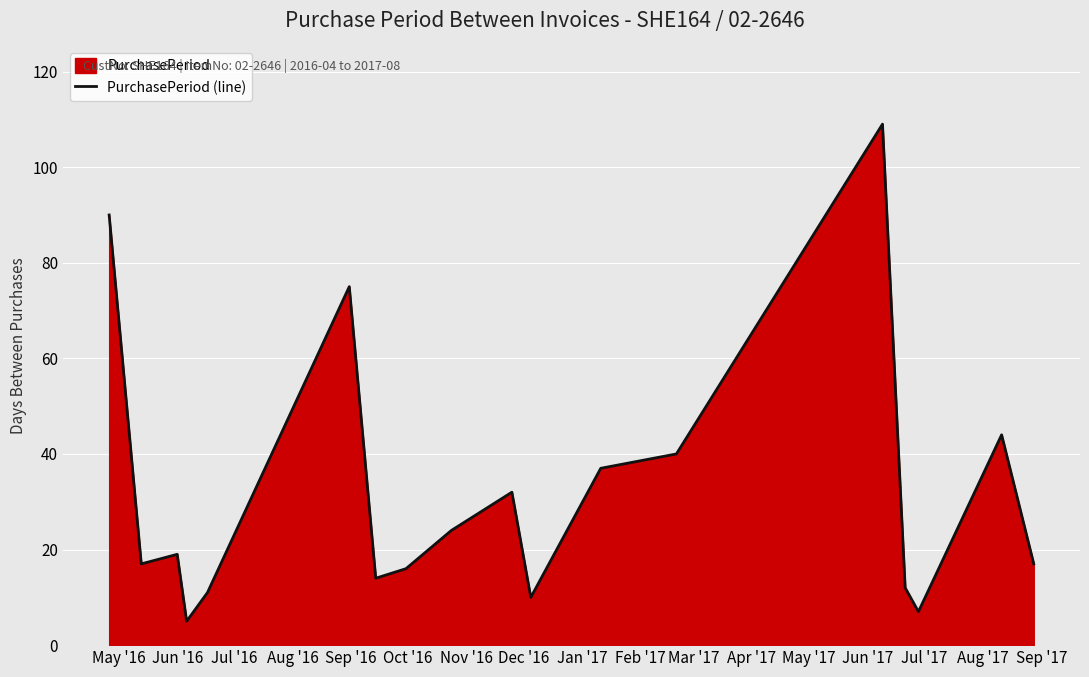

Does the chart display data point markers on the line(s)?

No